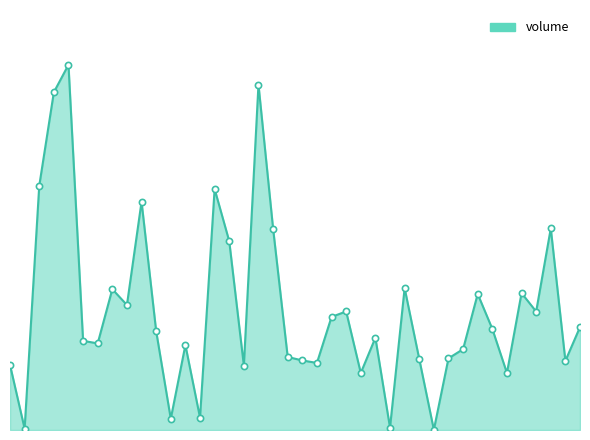

Does the chart have visible grid lines?

No